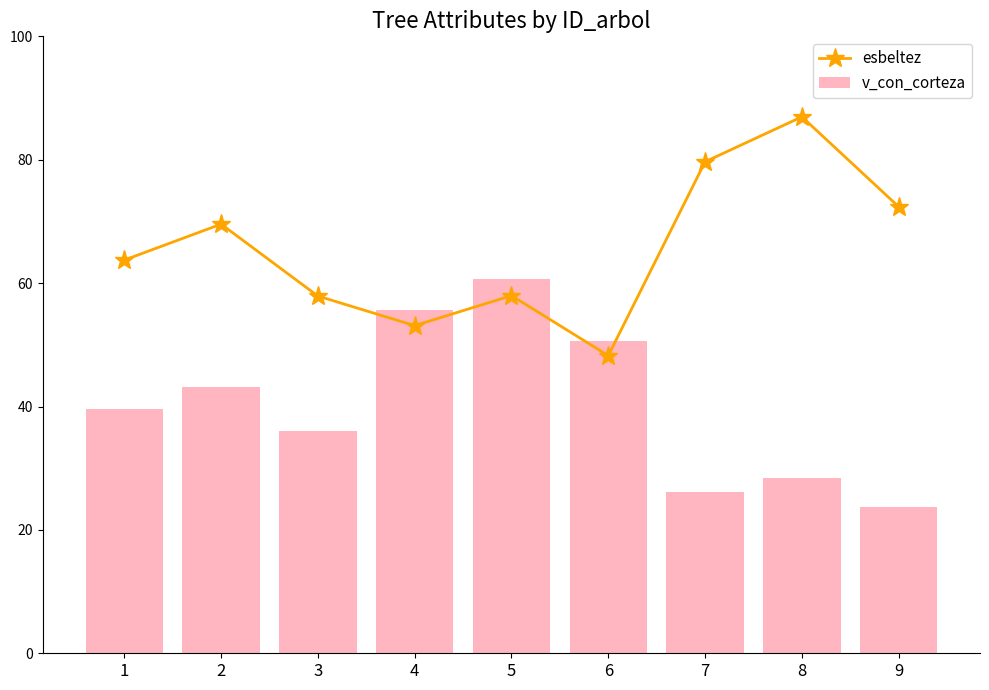

At 5, list the series in order from smallest to largest.

esbeltez, v_con_corteza